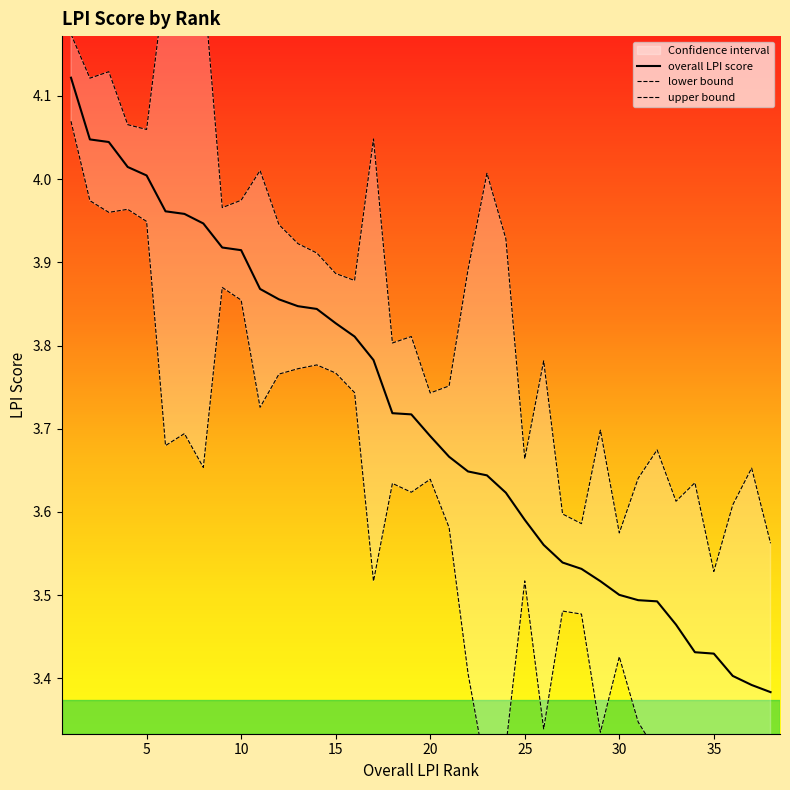

What is the sum of the upper bound values at 34 and 38?

7.2